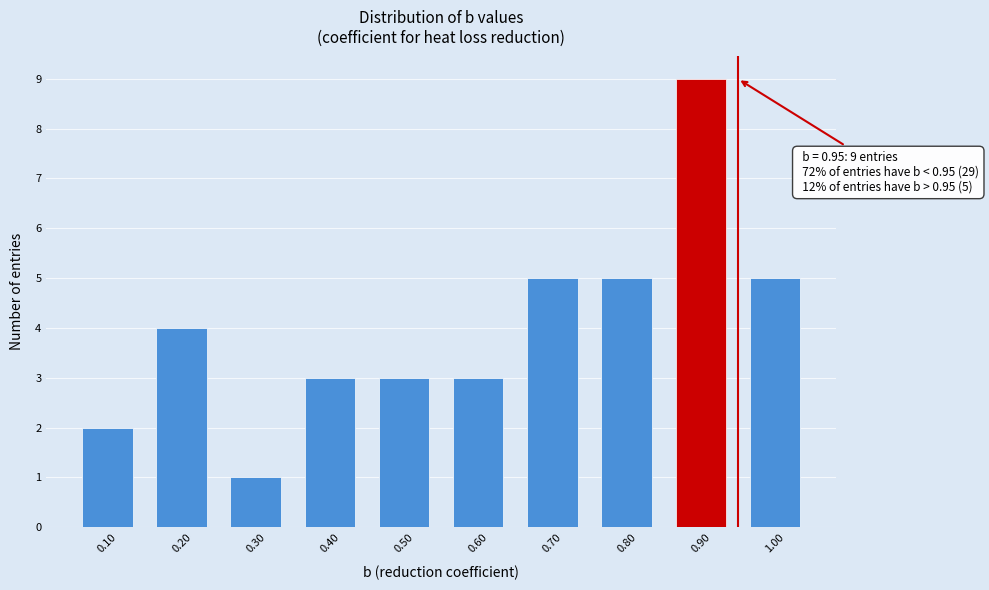

Over which range of the x-axis is the bar tallest?

0.85 to 0.95